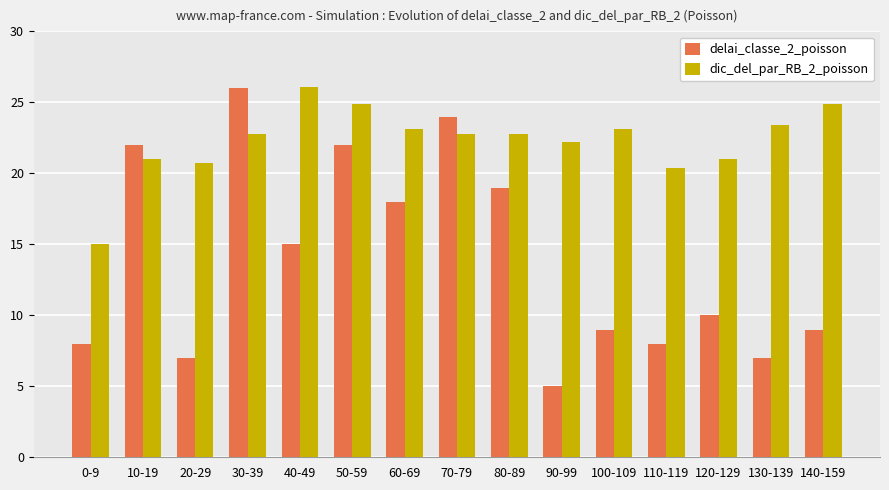

How many values in the delai_classe_2_poisson series are below 10?

7